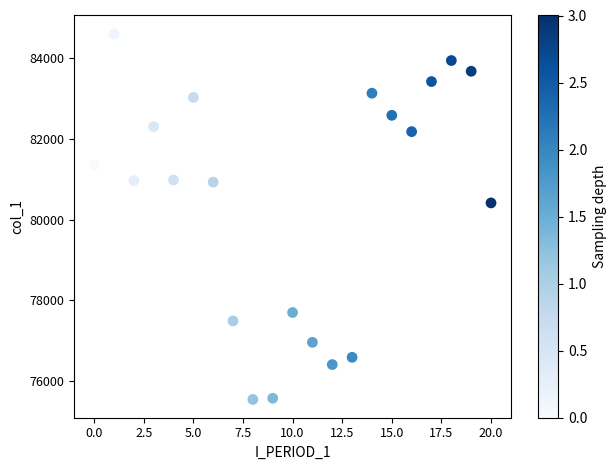

What is the range of Y values (max minus min)?

9046